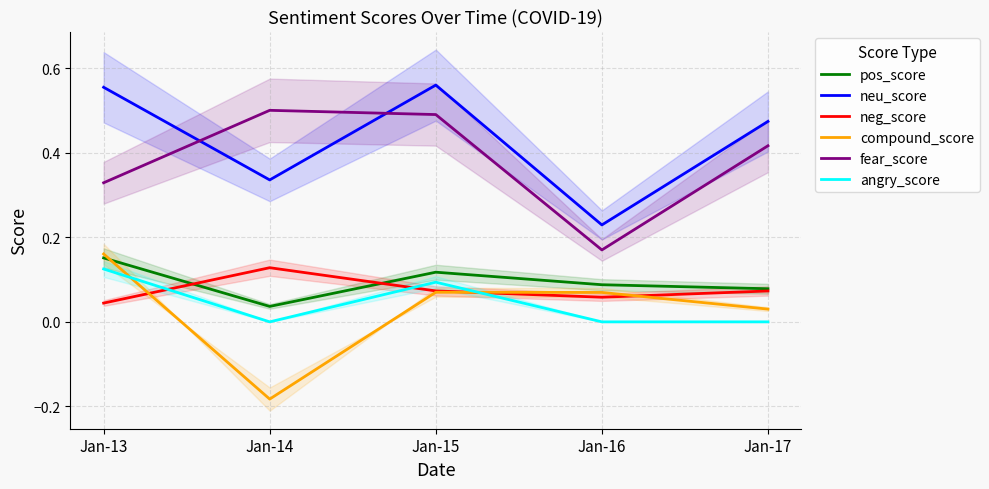

Rank the series by their maximum value, from highest to lowest.

neu_score, fear_score, compound_score, pos_score, neg_score, angry_score